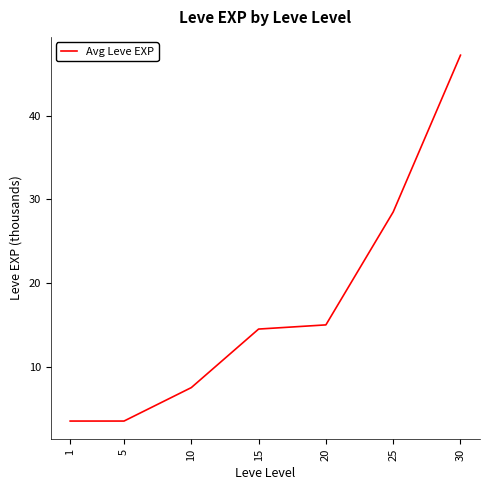

Which label corresponds to the largest value in the chart?

30